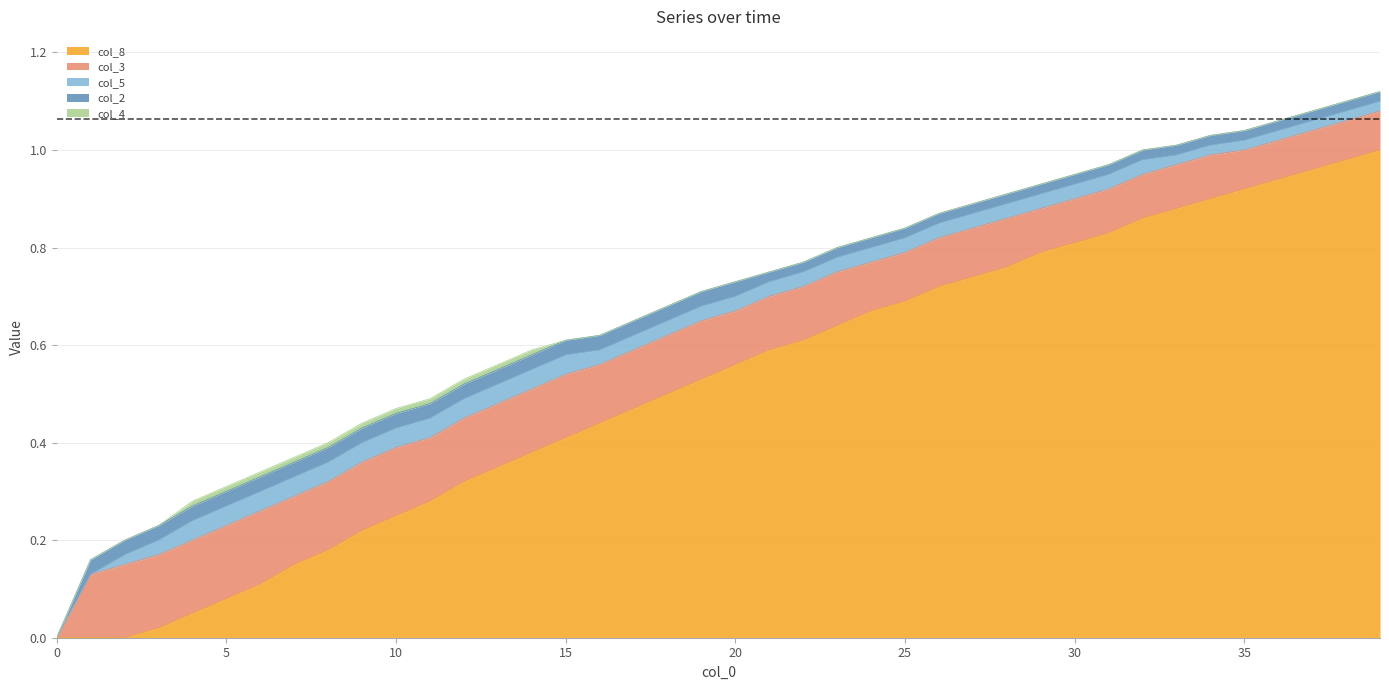

What are all the series names shown in the legend?

col_8, col_3, col_5, col_2, col_4